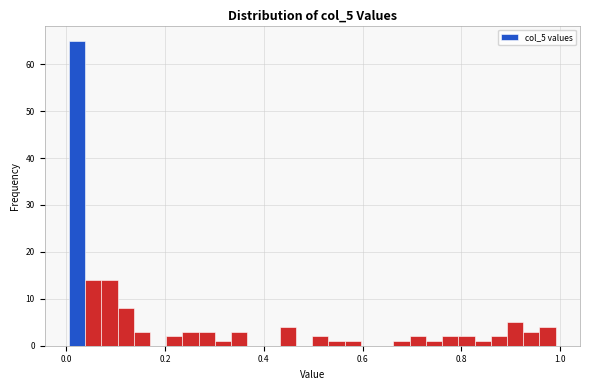

Read against the x-axis, roughly where is the centre of the tallest bar?

0.02